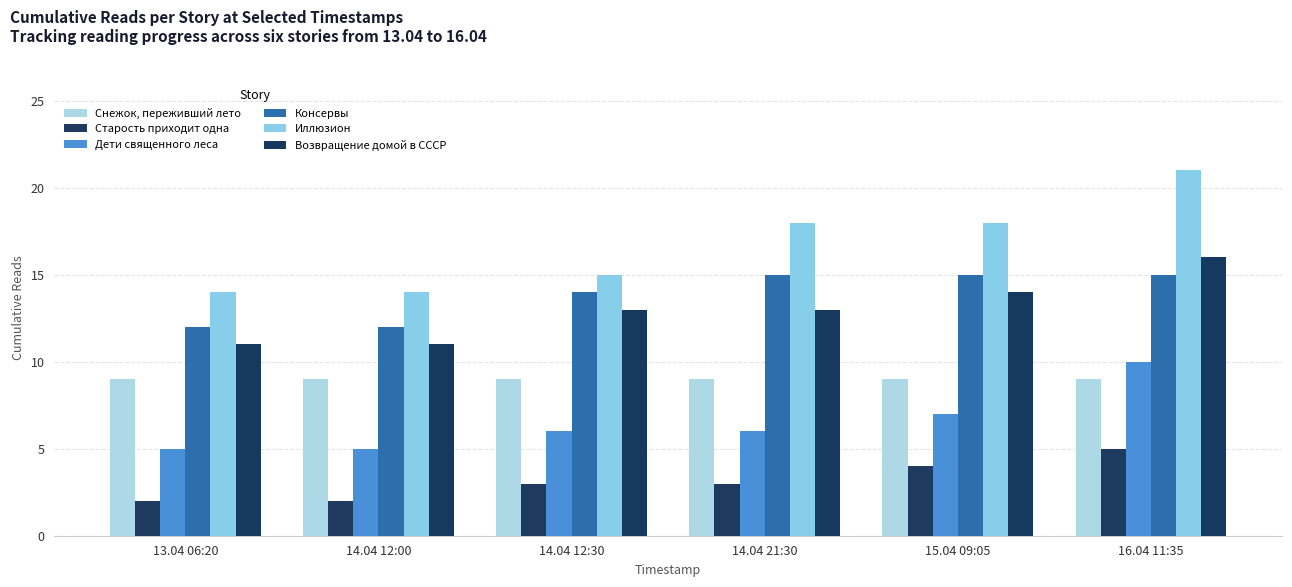

Read the Снежок, переживший лето value at 15.04 09:05.

9